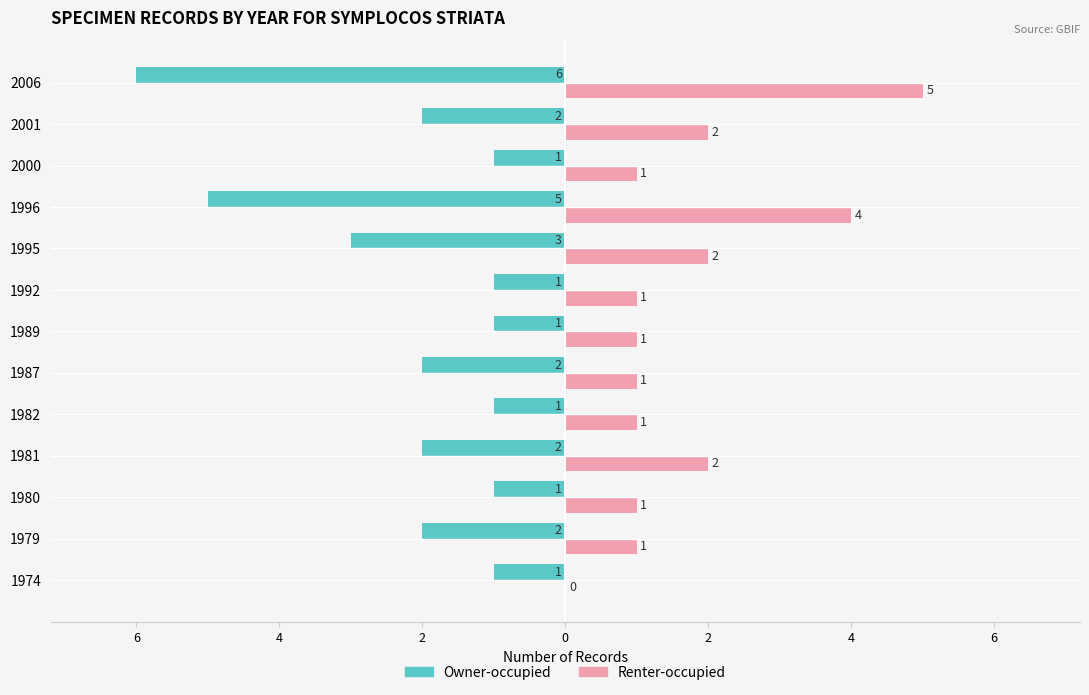

What are all the series names shown in the legend?

Owner-occupied, Renter-occupied